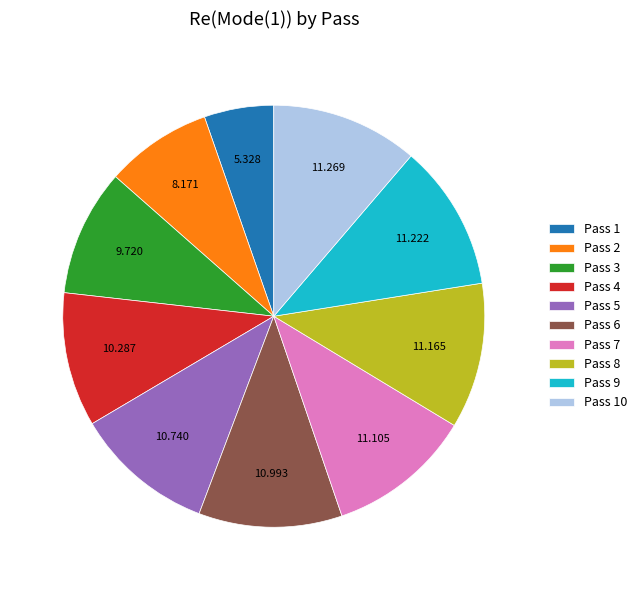

Count the number of slices in the pie.

10